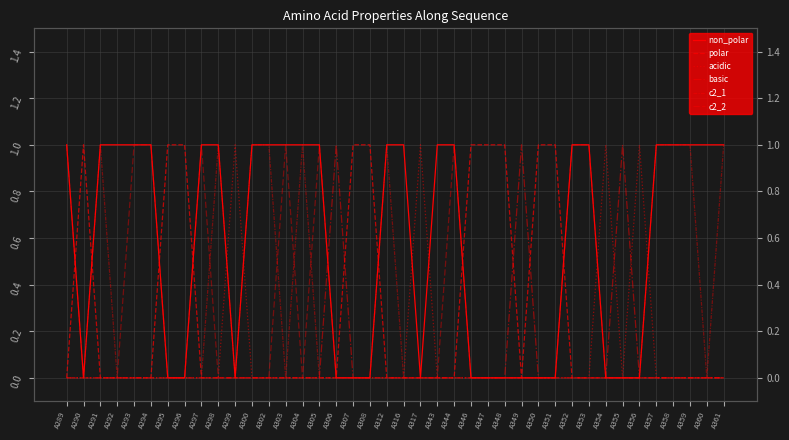

True or false: polar has more than 1 interior local peaks.

False